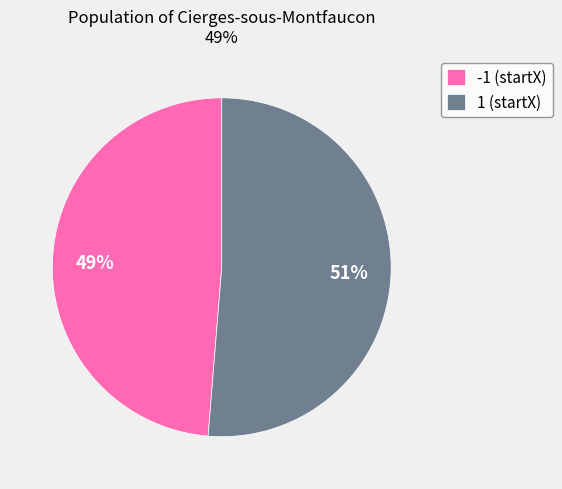

Combined, do -1 (startX) and 1 (startX) account for over 50%?

Yes